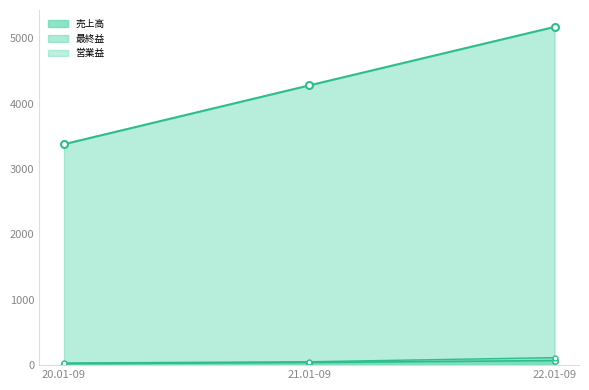

Which has a higher value, 21.01-09 or 22.01-09?

22.01-09